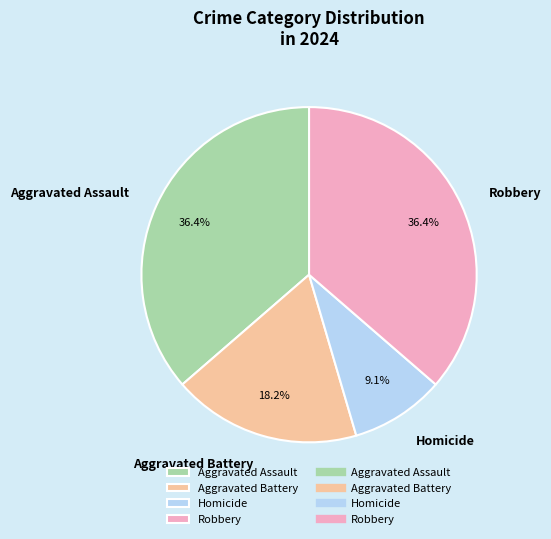

Which category has the smallest portion of the pie?

Homicide